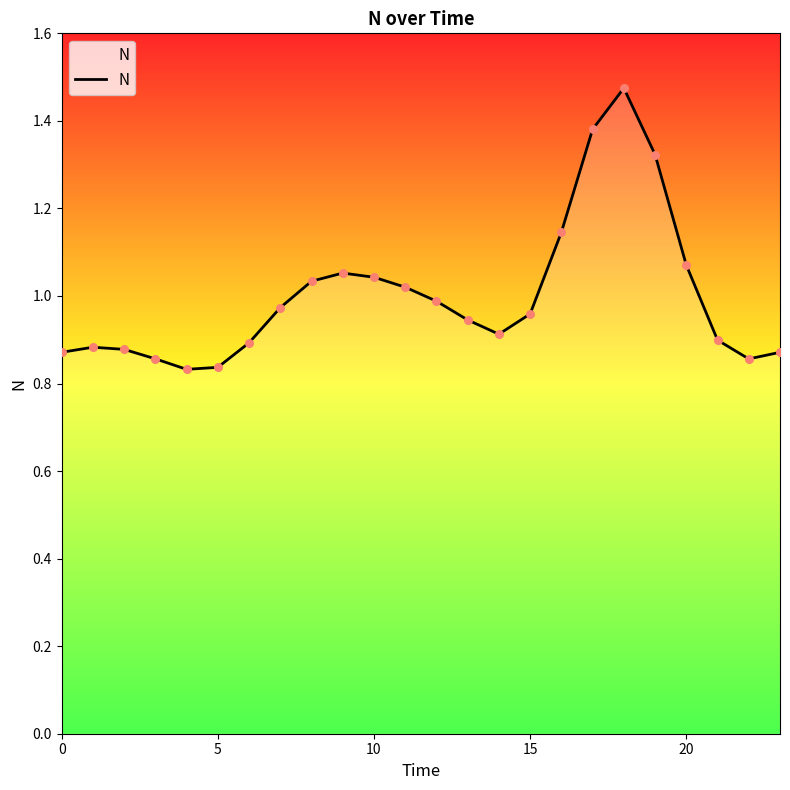

What is the difference between the maximum and minimum values?

0.6